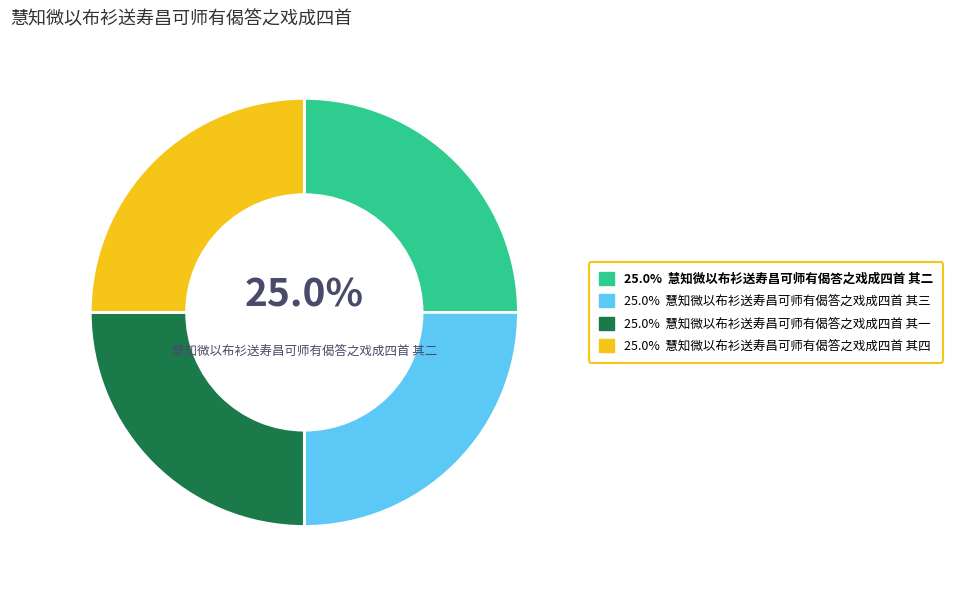

Is there a majority slice in this chart?

No